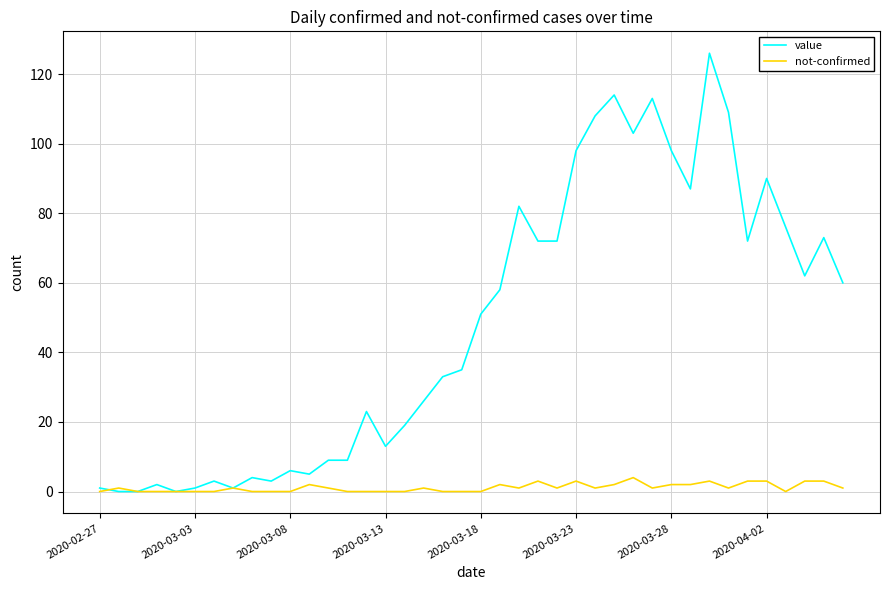

What is the greatest value displayed?

126